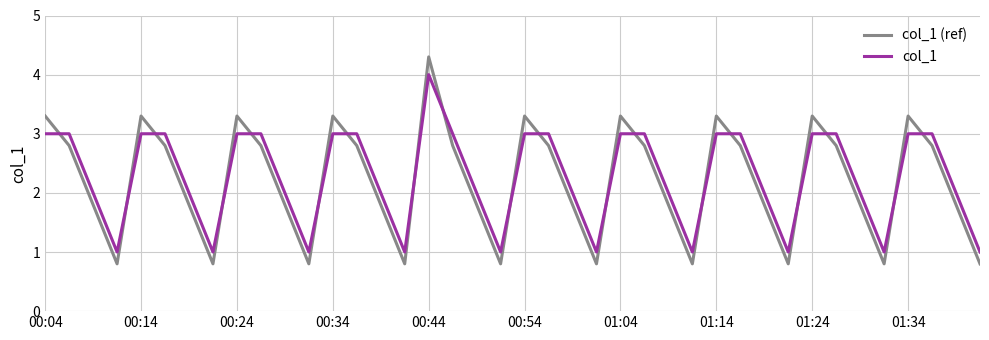

Which series ends up on top after the final intersection of col_1 and col_1 (ref)?

col_1